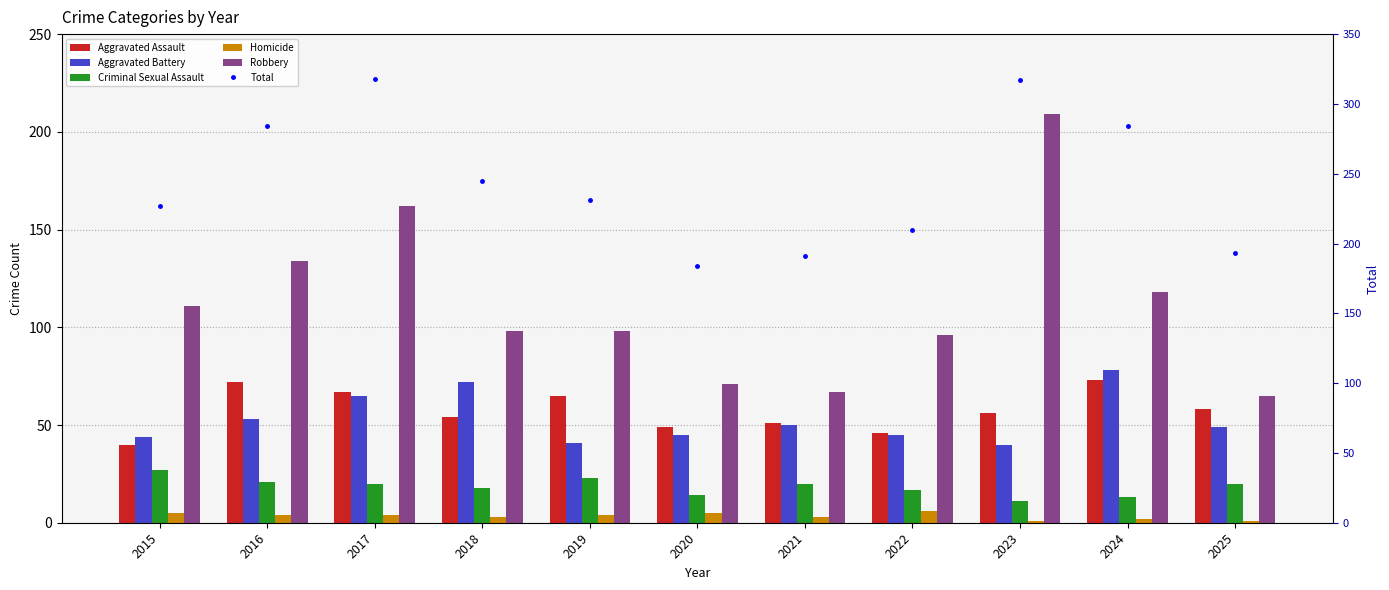

What is the total value across all series at 2015?

454